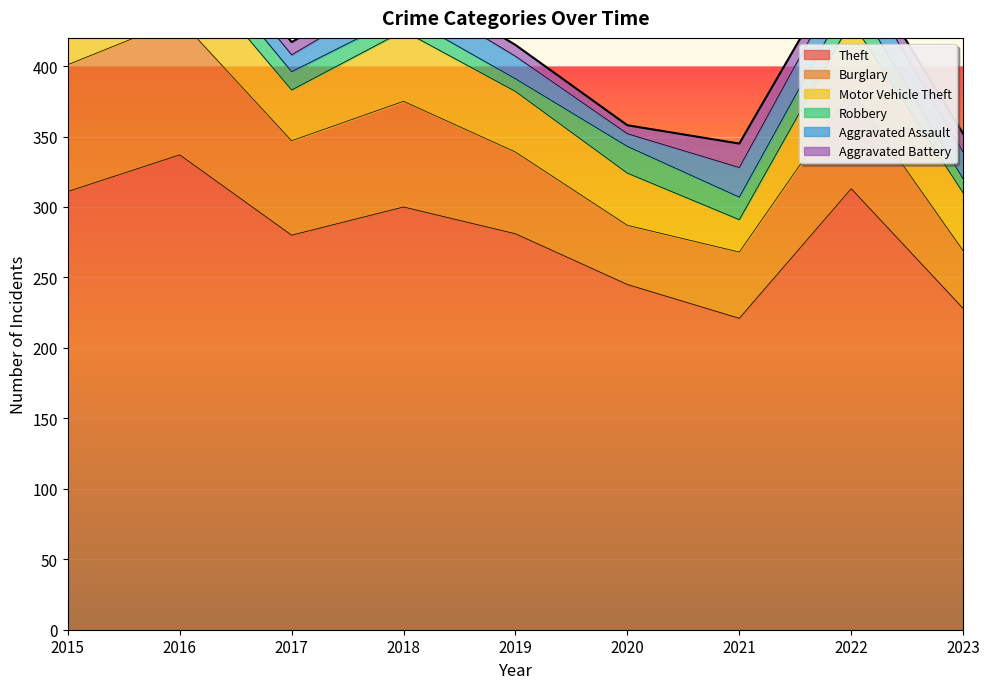

At which category is the sum across all series the highest?

2016